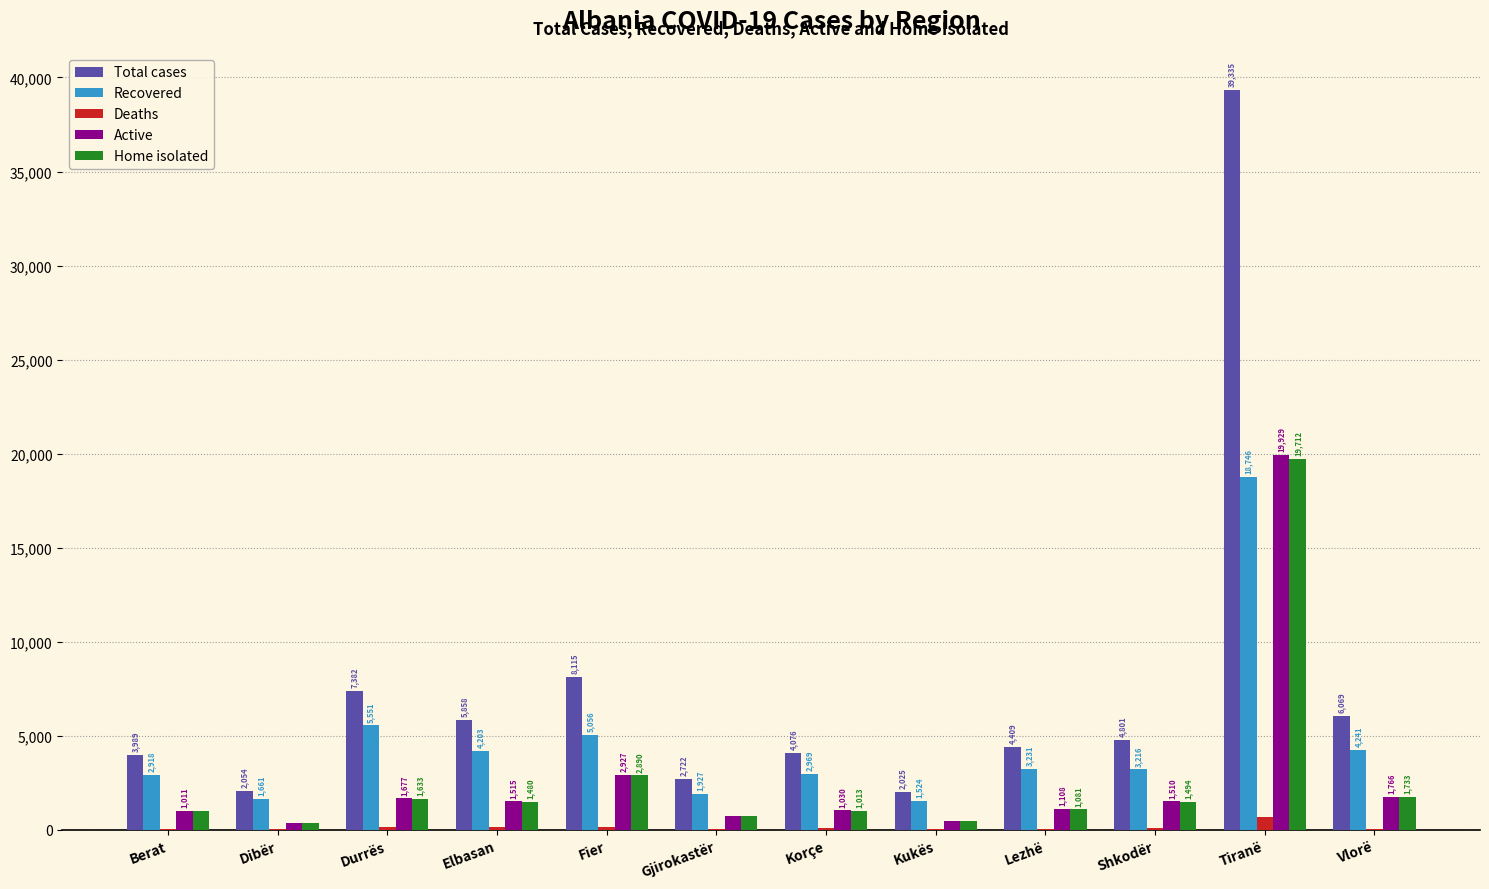

At which label does Recovered reach its peak?

Tiranë